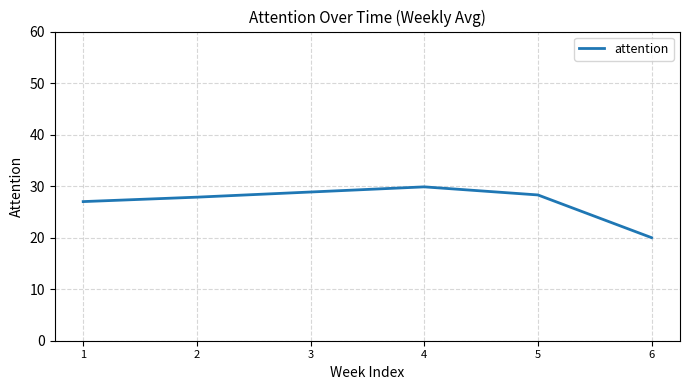

What is the change in value from 4 to 5?

-1.6